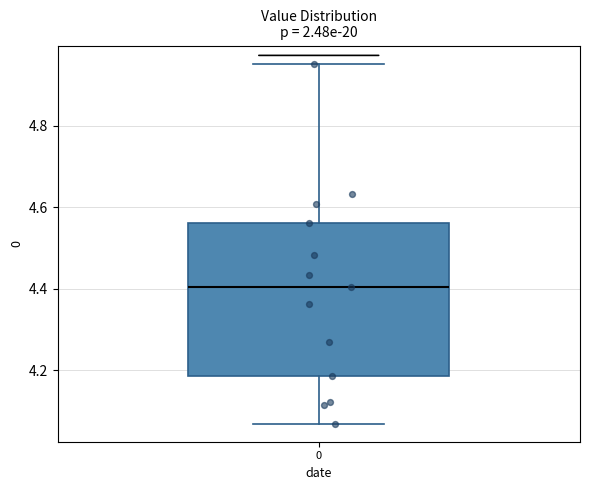

Read this box plot against the y-axis: the position of the median line, the range covered by the box, and the ends of both whiskers. The values are not printed on the chart, so give them approximately, as read against the axis.

median 4.40, box 4.18 to 4.56, whiskers 4.06 to 4.96